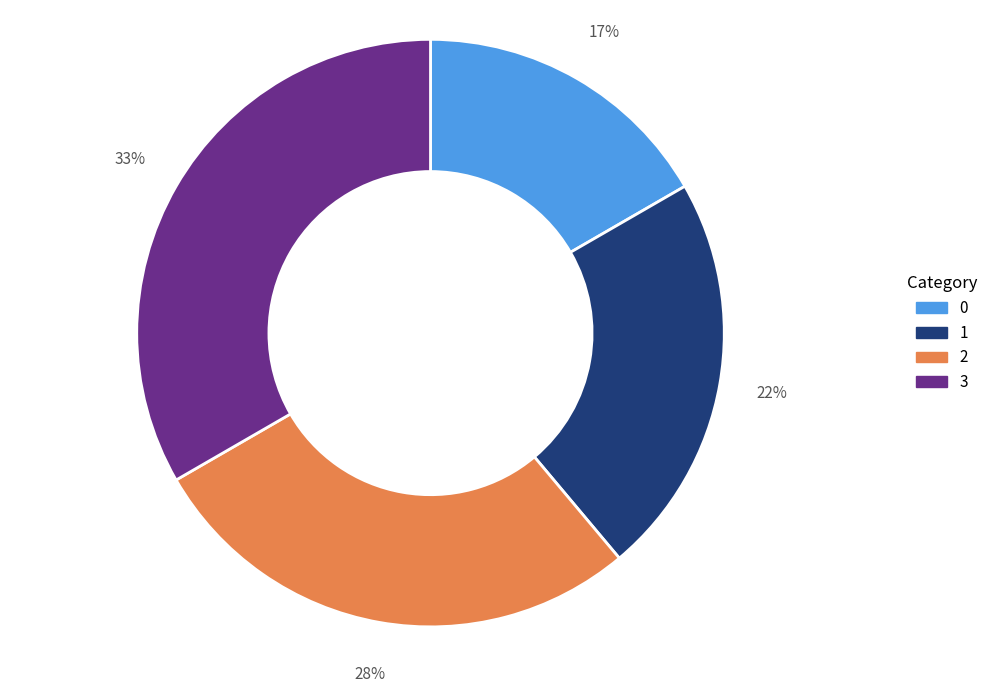

Rank the categories by value from highest to lowest.

3, 2, 1, 0